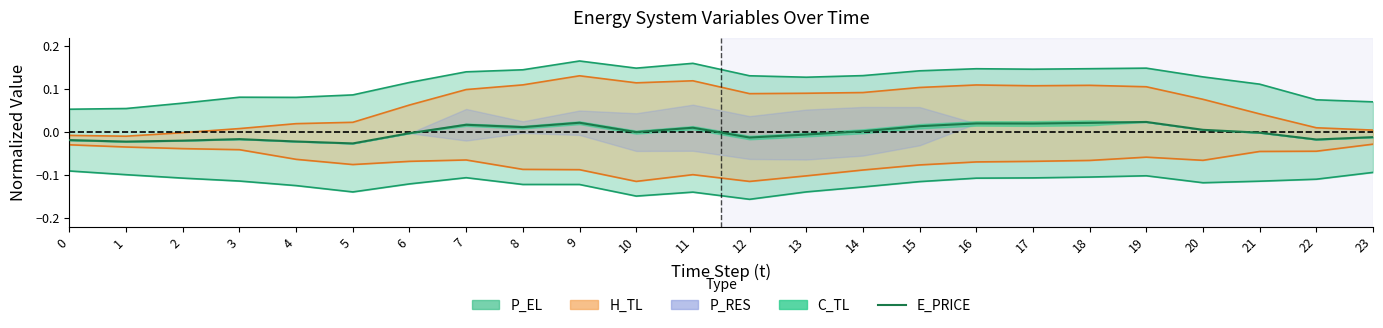

How many negative values are there?

12